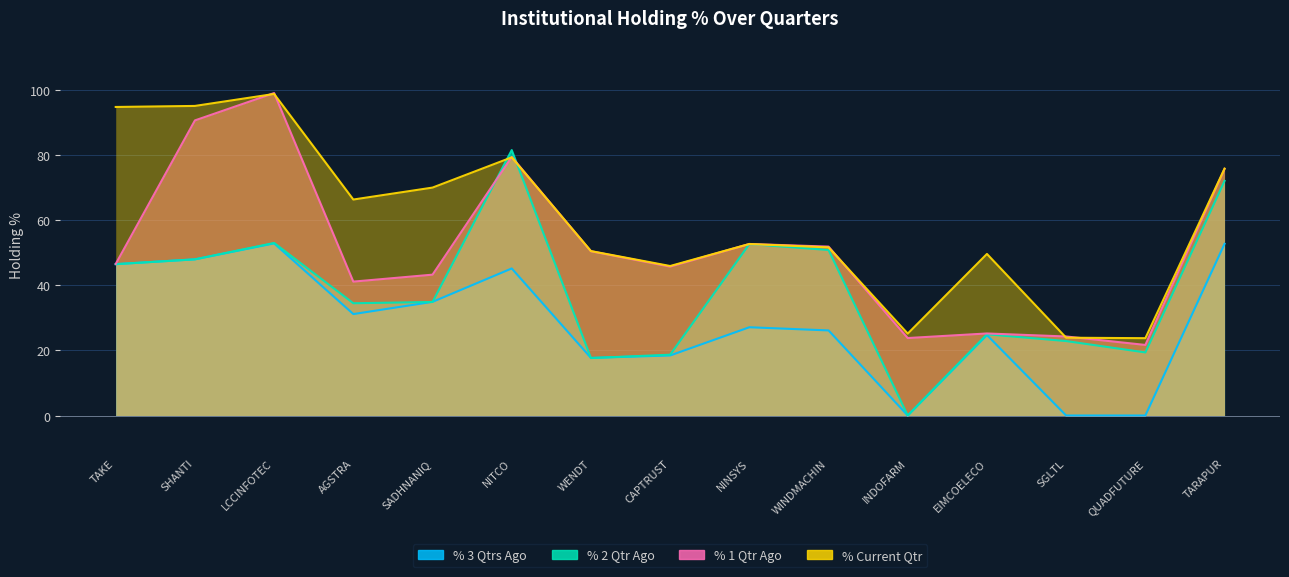

The % 1 Qtr Ago series shows 50.4 at WENDT. True or false?

True